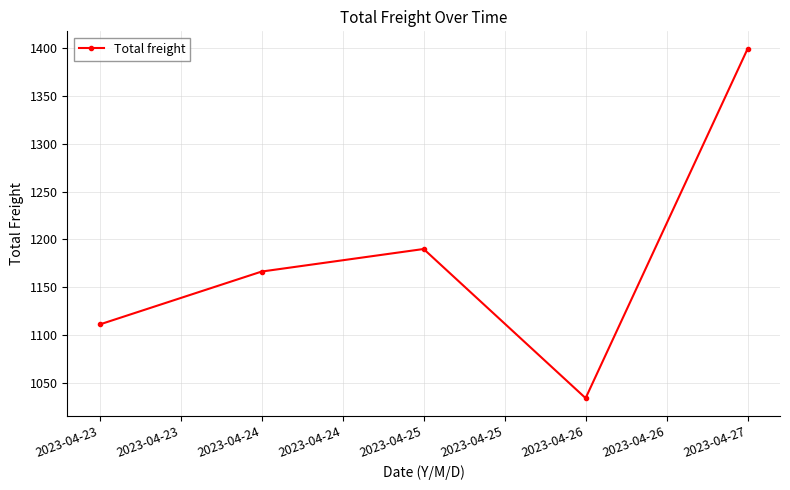

Reading left to right, what are all the values shown in this chart?

2023-04-23=1110.9	2023-04-24=1166.3	2023-04-25=1189.9	2023-04-26=1033.8	2023-04-27=1399.4